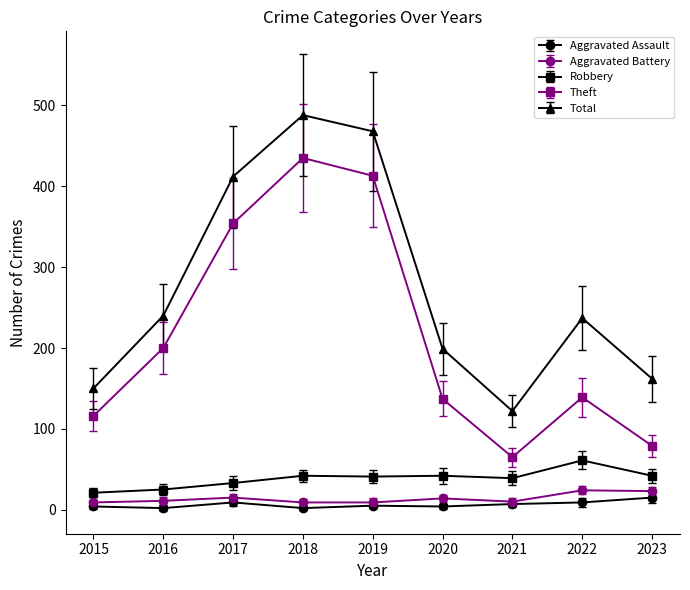

What is the value of the Theft point at the 3rd from the left?

354